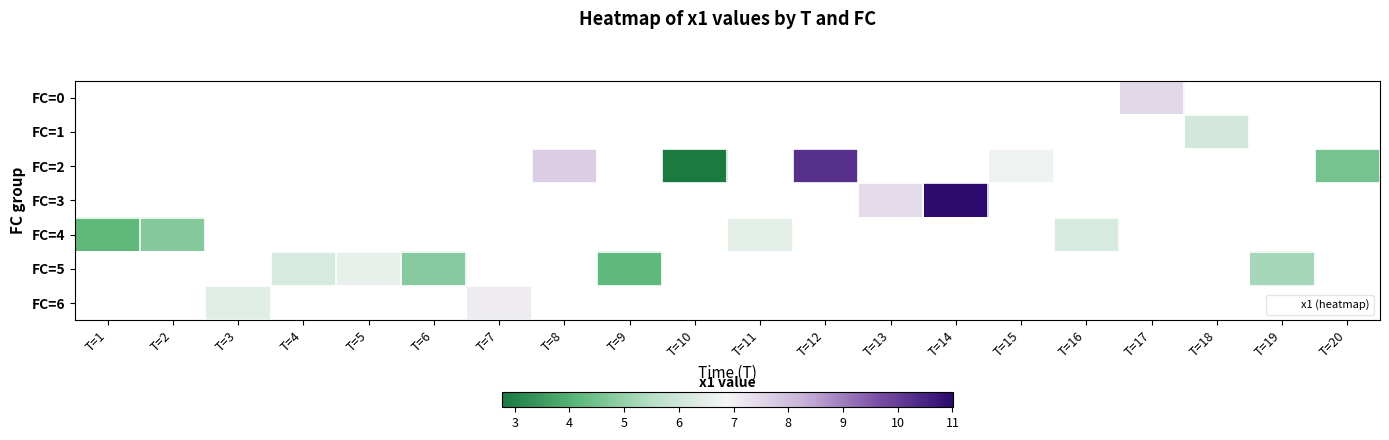

Between T=1 and T=14, which is larger?

T=14